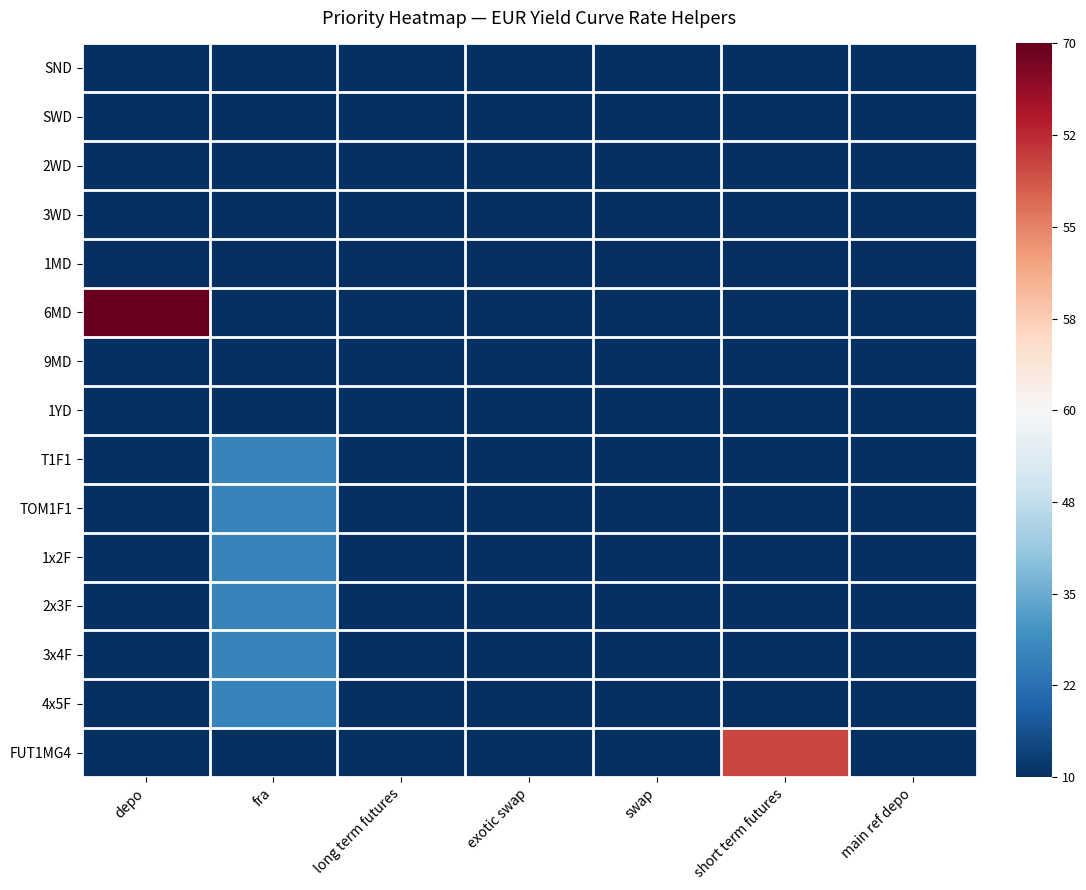

What is the greatest value displayed?

1.0